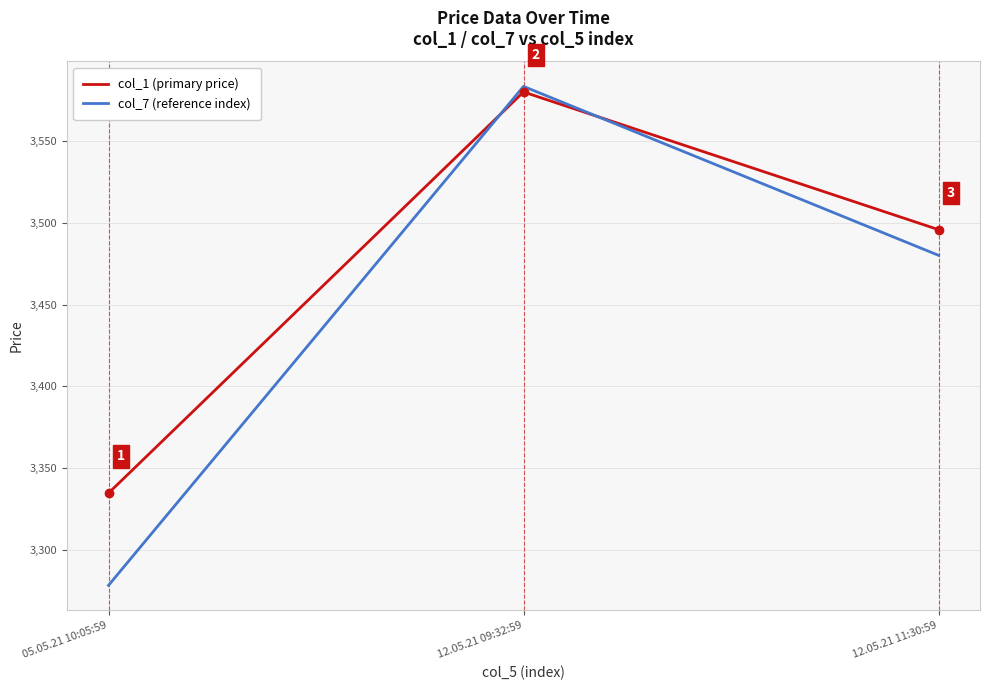

Which series changed the most between 12.05.21 09:32:59 and 12.05.21 11:30:59?

col_7 (reference index)